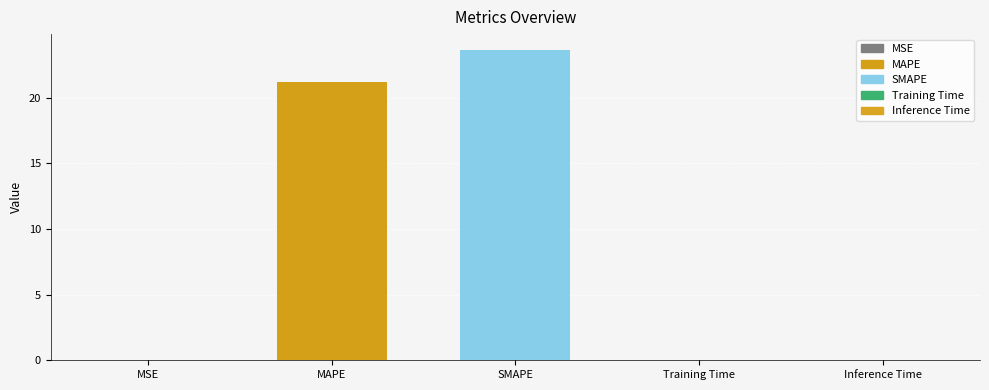

Between SMAPE and Inference Time, which is larger?

SMAPE